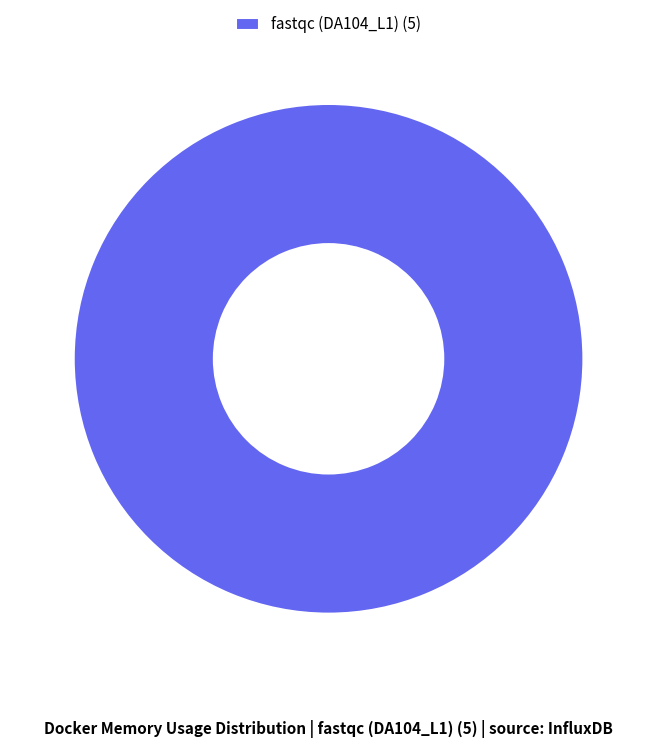

Which slice represents more than half of the pie?

fastqc (DA104_L1) (5)